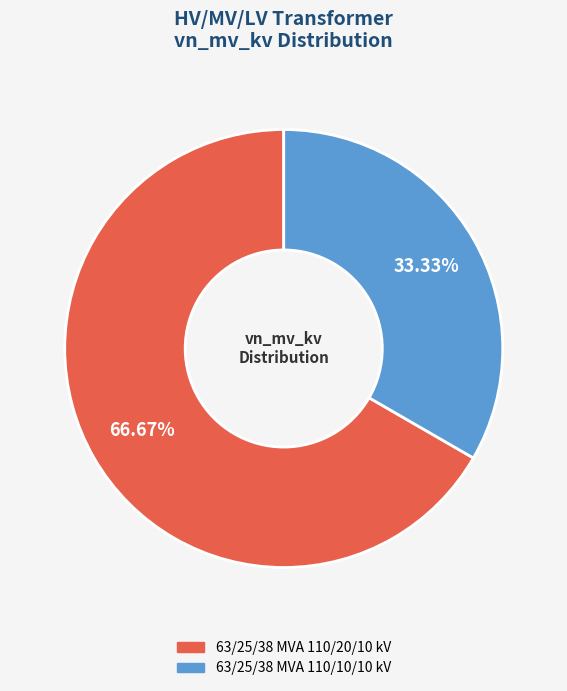

Approximately how many times larger is the value at 63/25/38 MVA 110/20/10 kV compared to 63/25/38 MVA 110/10/10 kV?

2.0